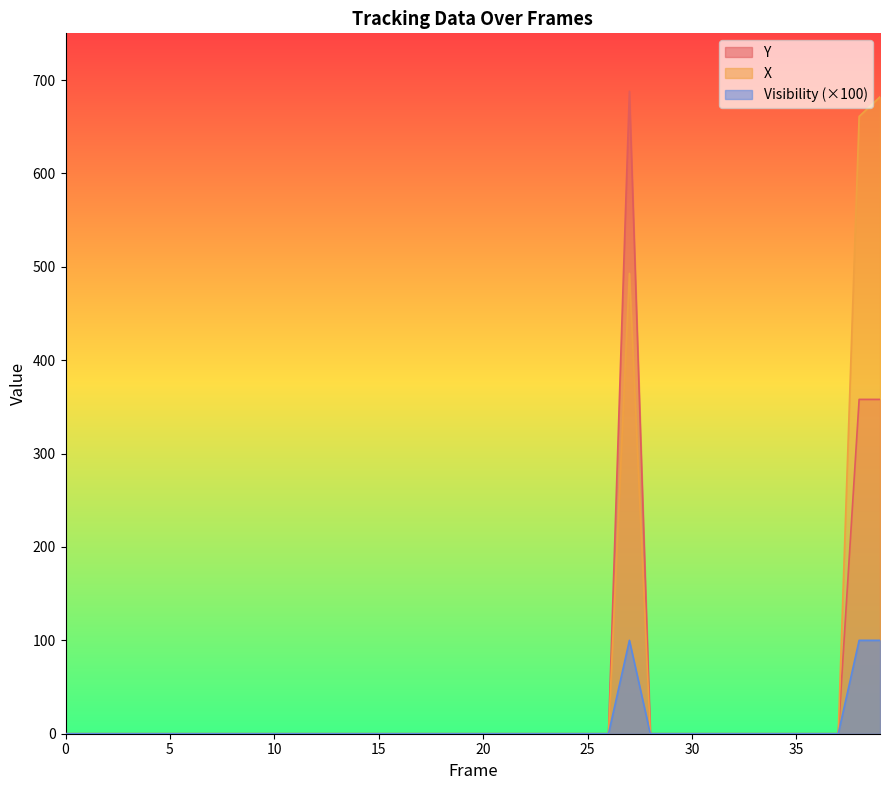

True or false: Visibility has a value of 100 at 39.

True